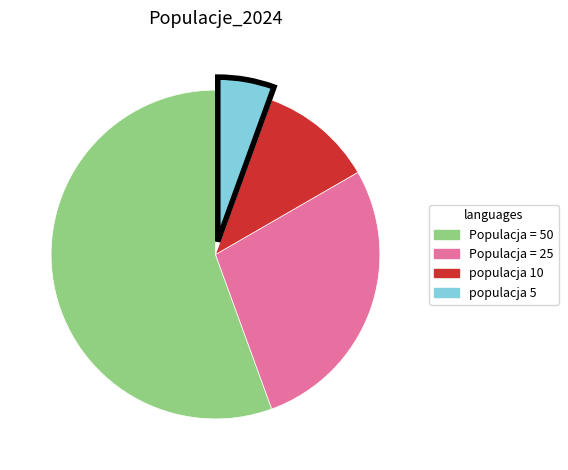

True or false: populacja 5 accounts for 1% of the total.

False